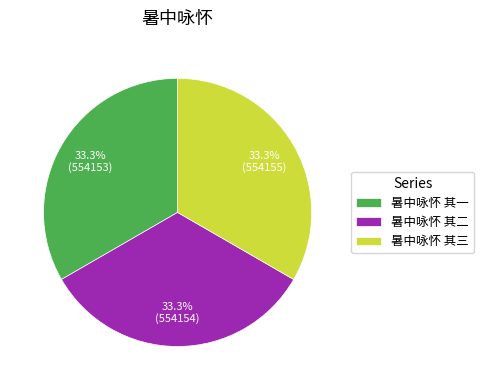

Is the sum of 暑中咏怀 其三 and 暑中咏怀 其一 greater than half?

Yes